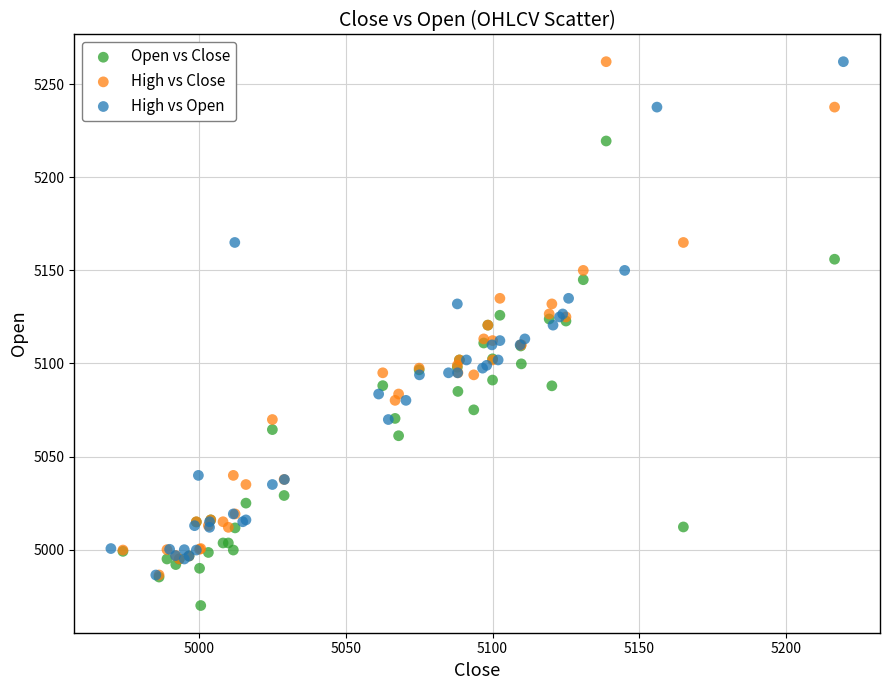

What are all the series names shown in the legend?

Open vs Close, High vs Close, High vs Open